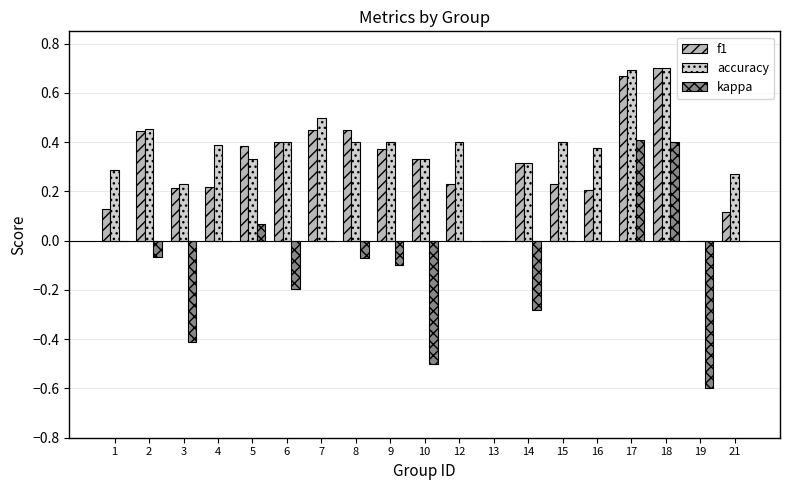

How many data points does each series have?

19